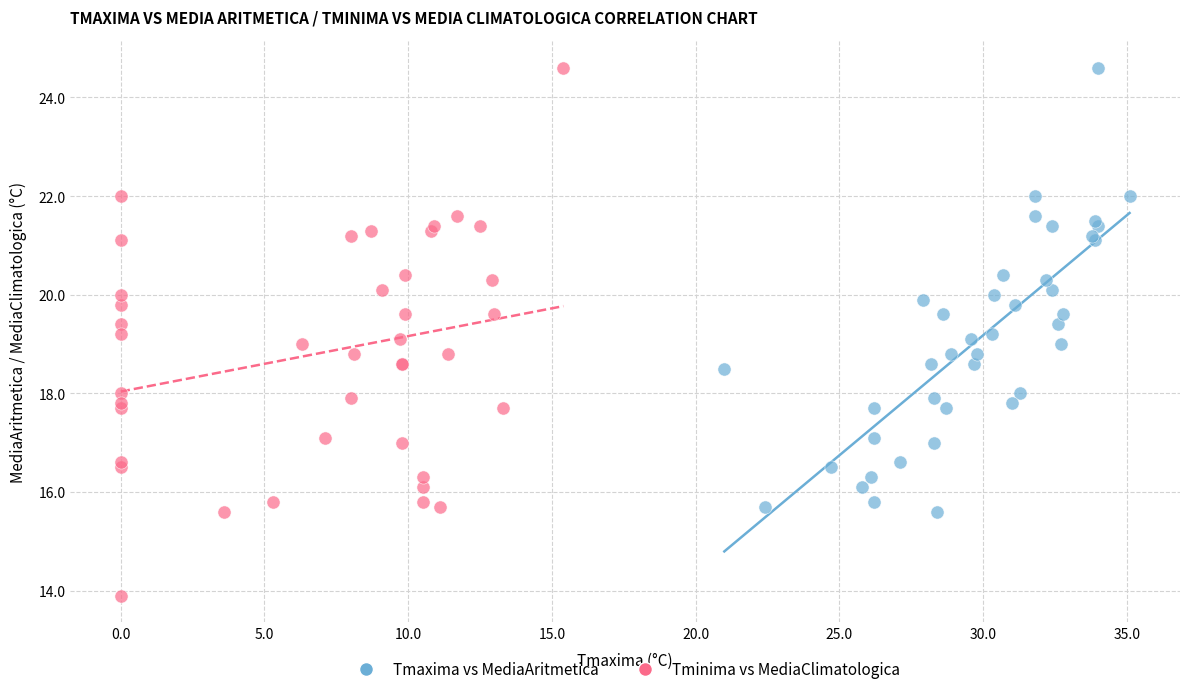

What are all the series names shown in the legend?

Tmaxima vs MediaAritmetica, Tminima vs MediaClimatologica